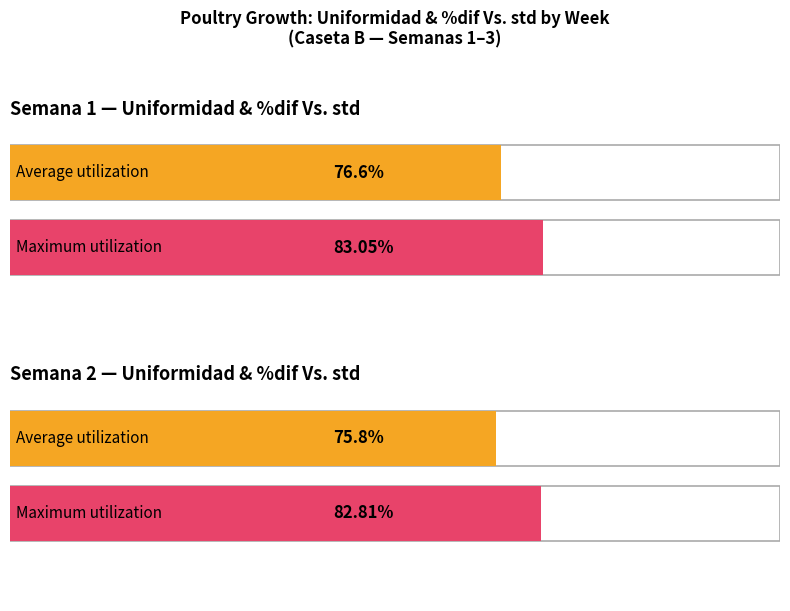

What is the value of the Maximum utilization bar at the 1st from the left?

83.1